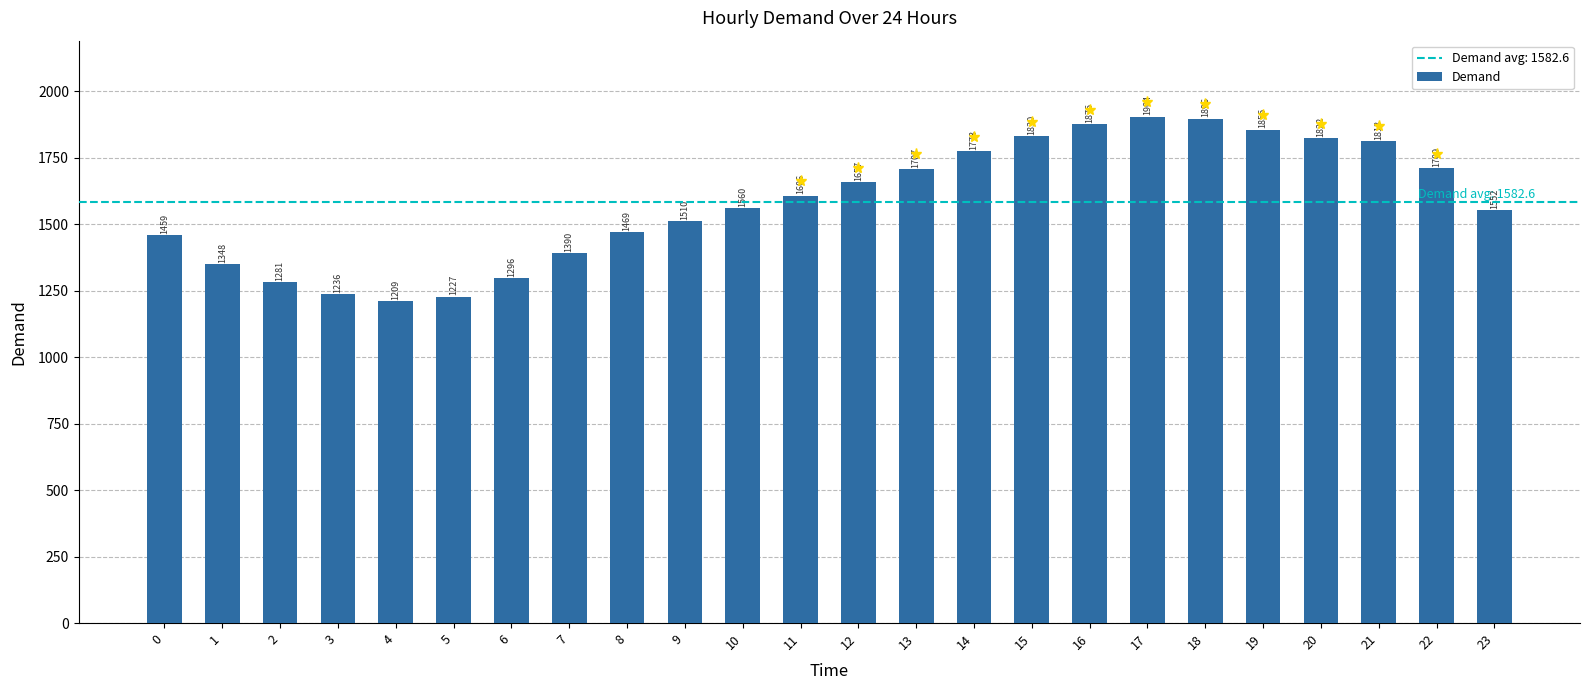

Does the chart contain stacked bars?

No